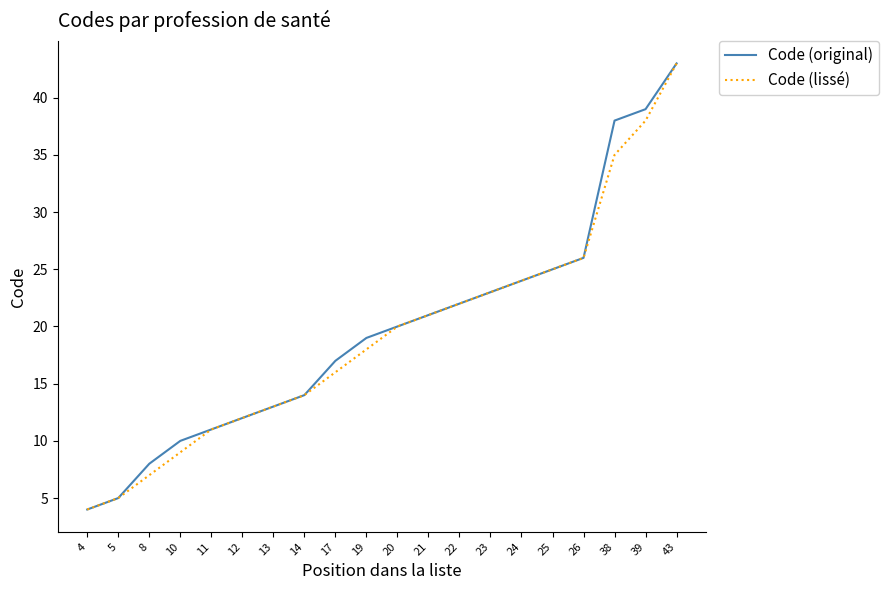

True or false: Code (original) has a value of 20 at 20.

True